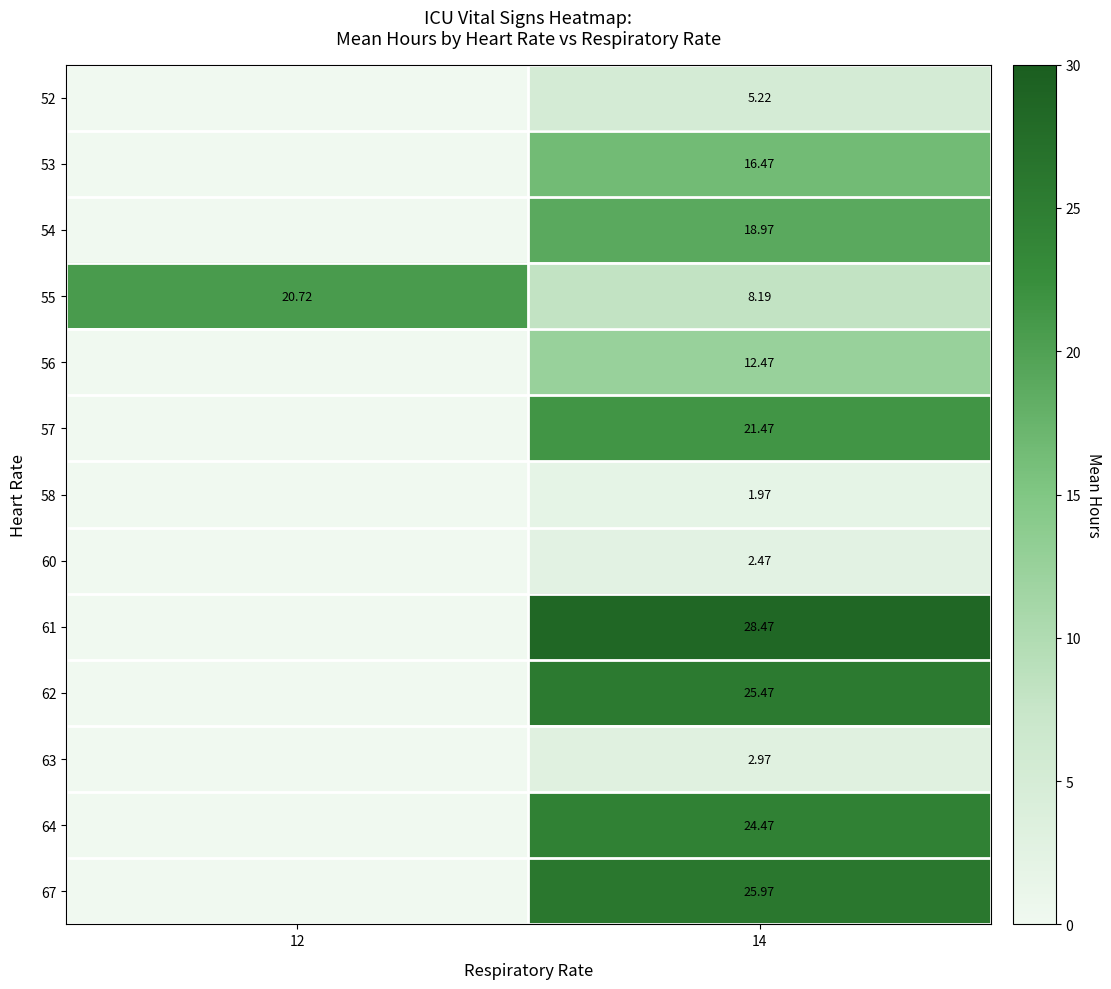

Is the value of 64 at 14 greater than the value of 63 at 14?

Yes